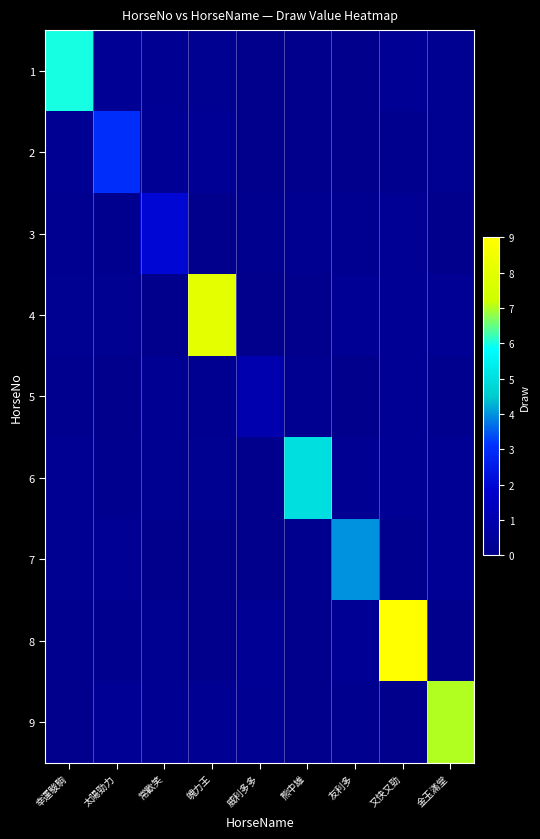

What is the total value across all series at 幸運駿駒?

7.3